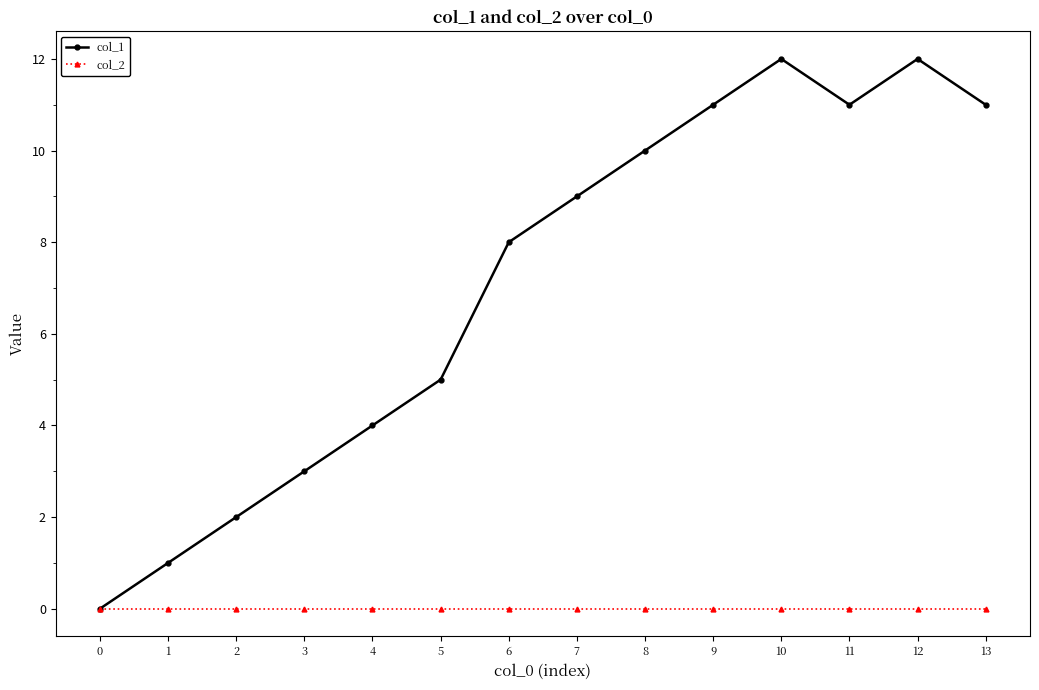

What is the maximum value shown in the chart?

12